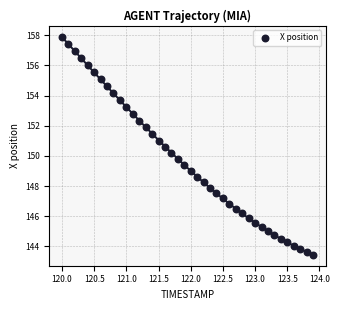

What is the range of Y values (max minus min)?

14.4